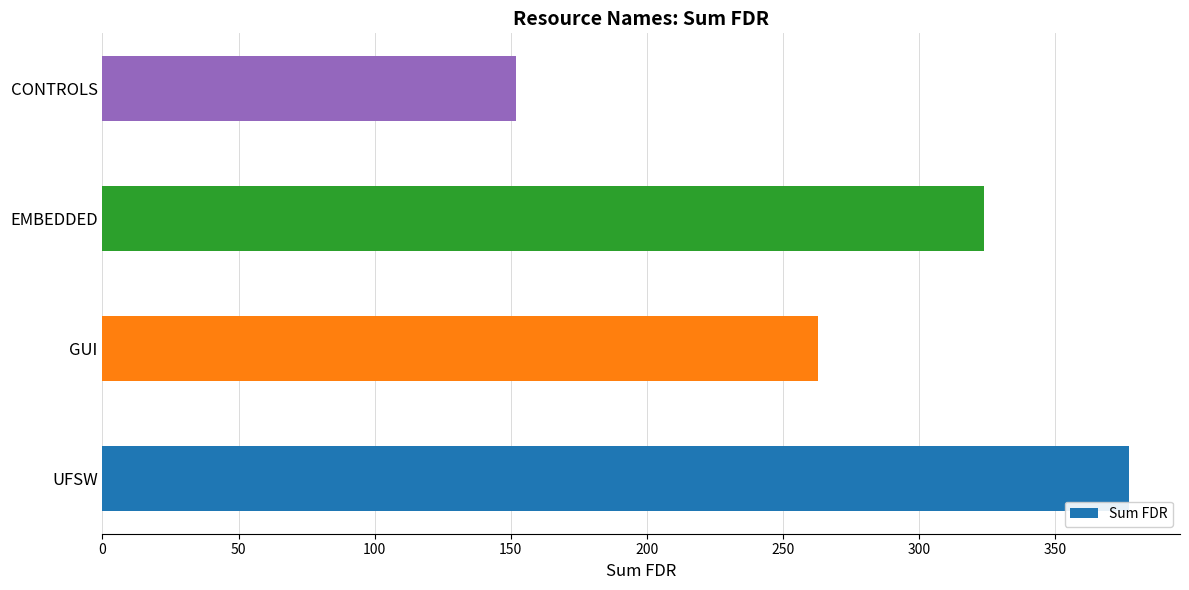

True or false: the data shows 207 at UFSW.

False